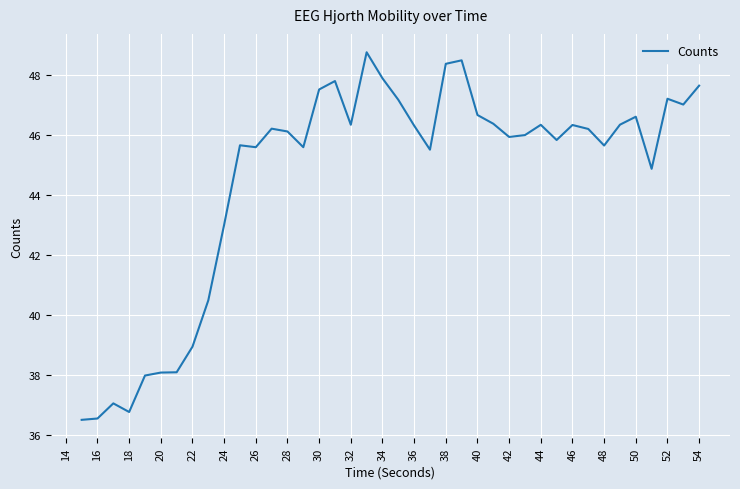

What is the minimum value shown in the chart?

36.5